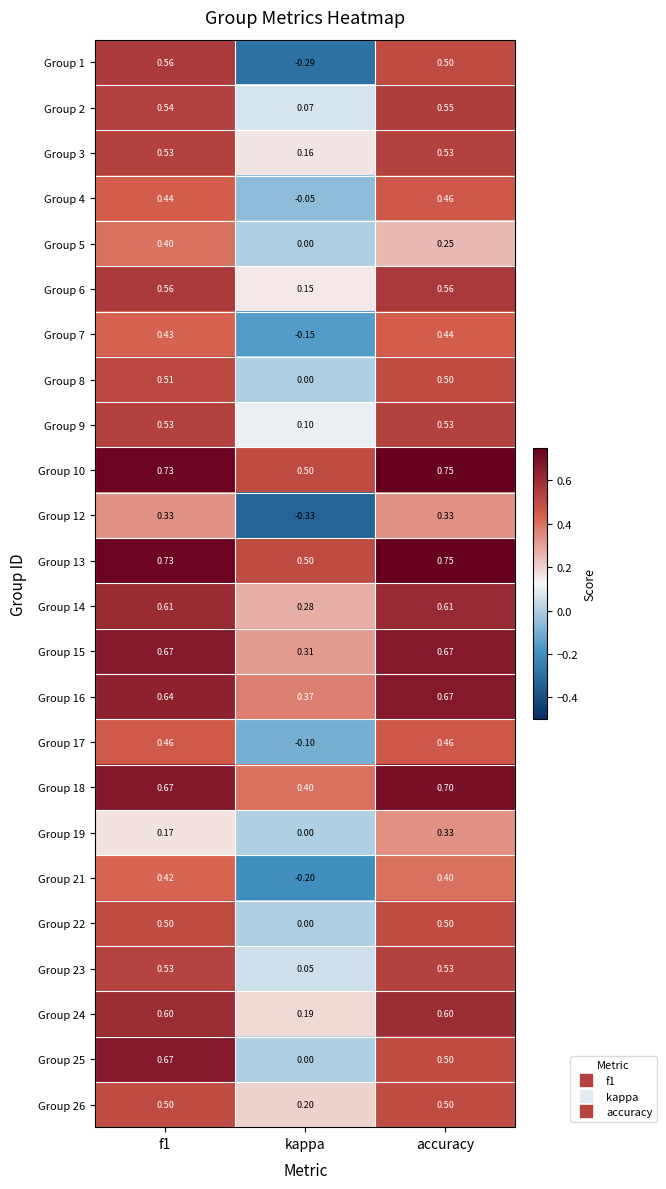

At which label does Group 12 reach its minimum?

kappa